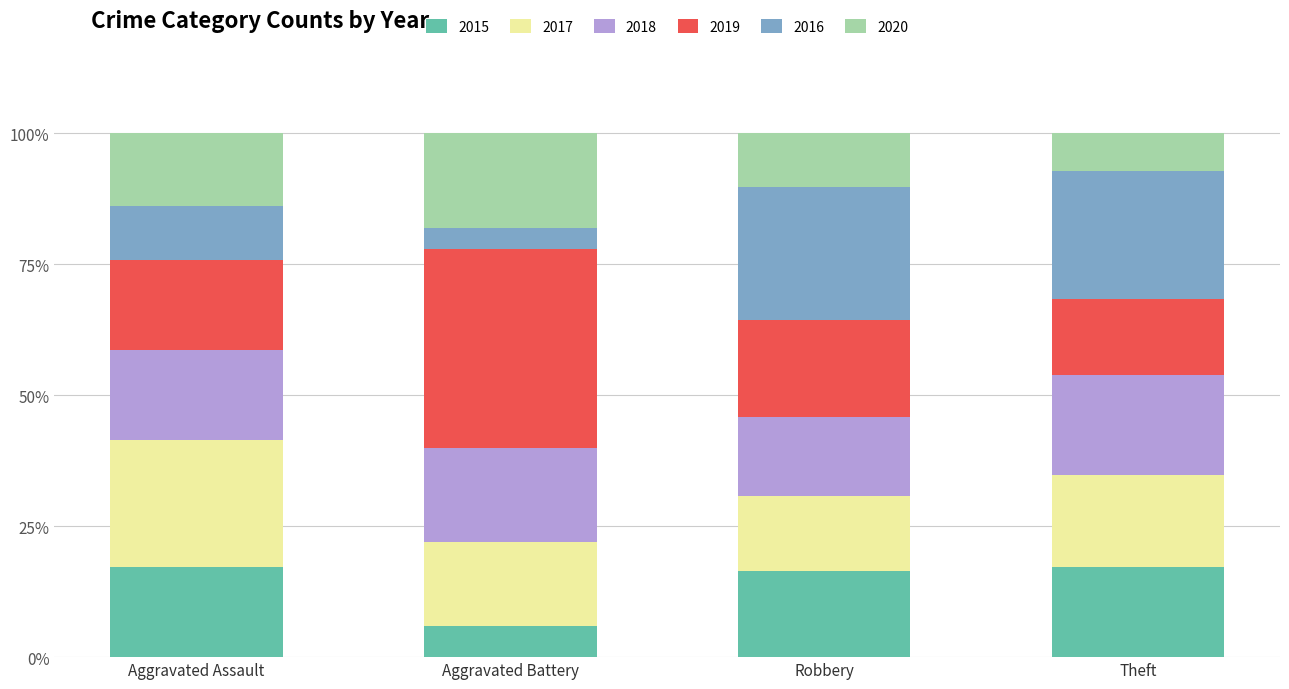

What is the total value across all series at Robbery?

100.0